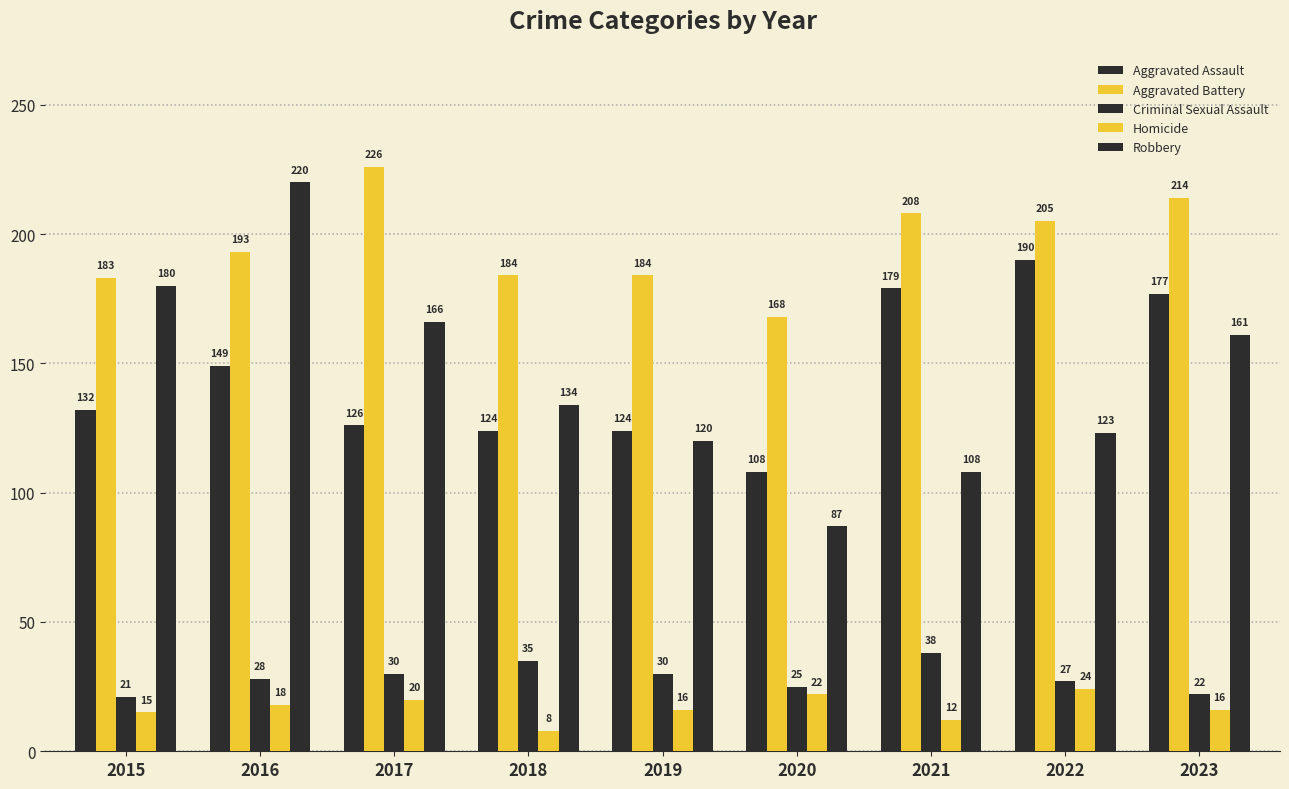

Count the number of categories in the chart.

9